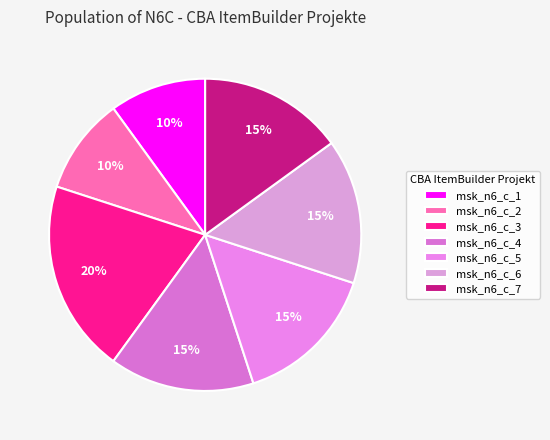

Does any single category account for the majority?

No